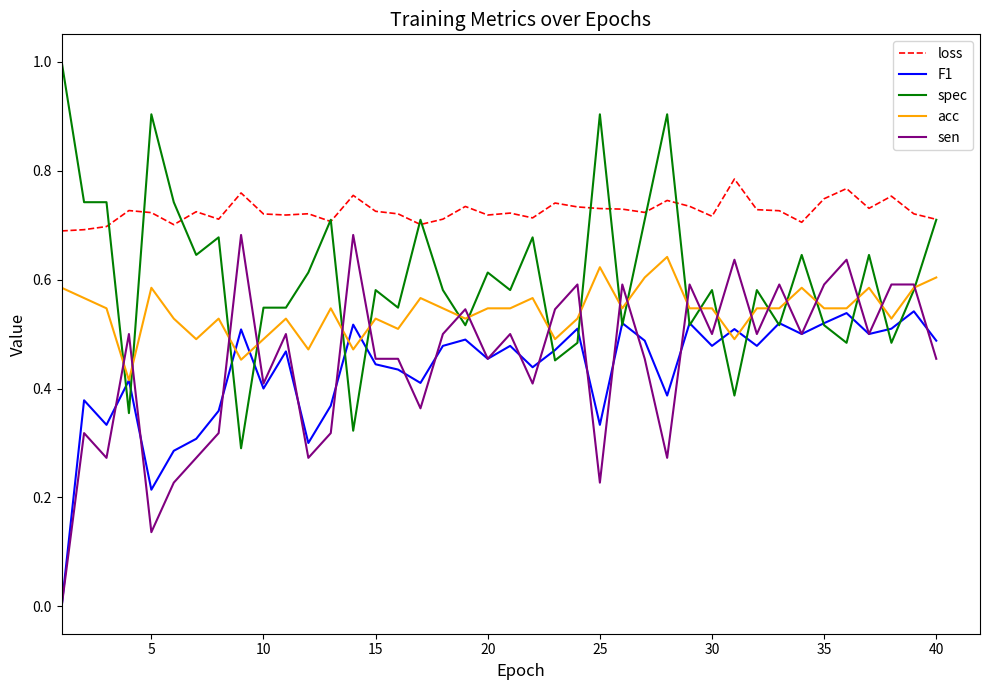

True or false: loss and sen cross at least once.

False